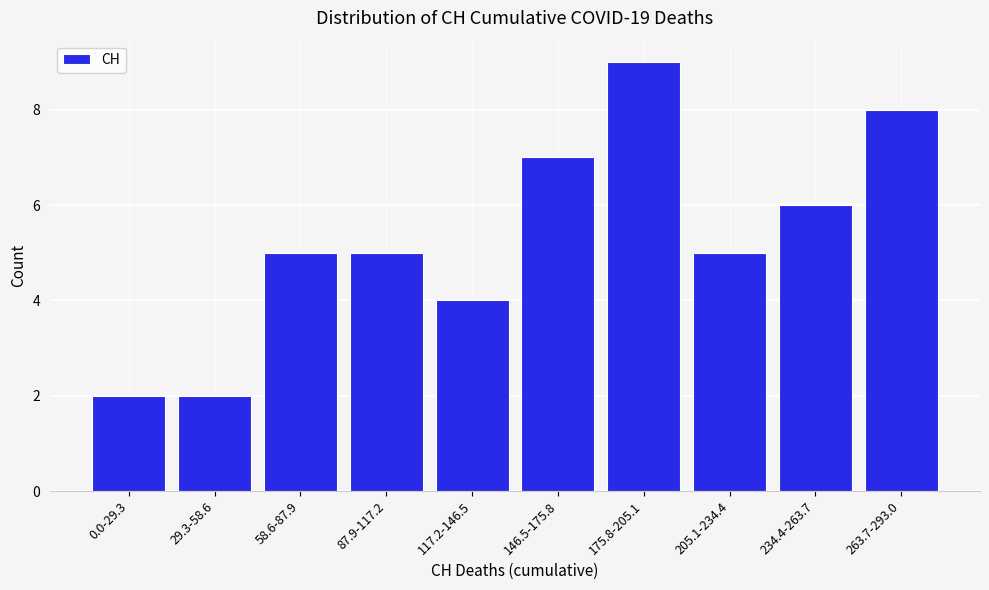

Reading left to right, transcribe all the data shown in this chart.

2	2	5	5	4	7	9	5	6	8